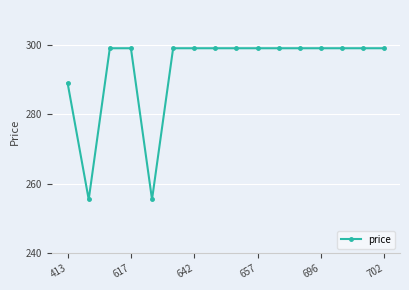

What is the value of the 16th point from the left?

299.0